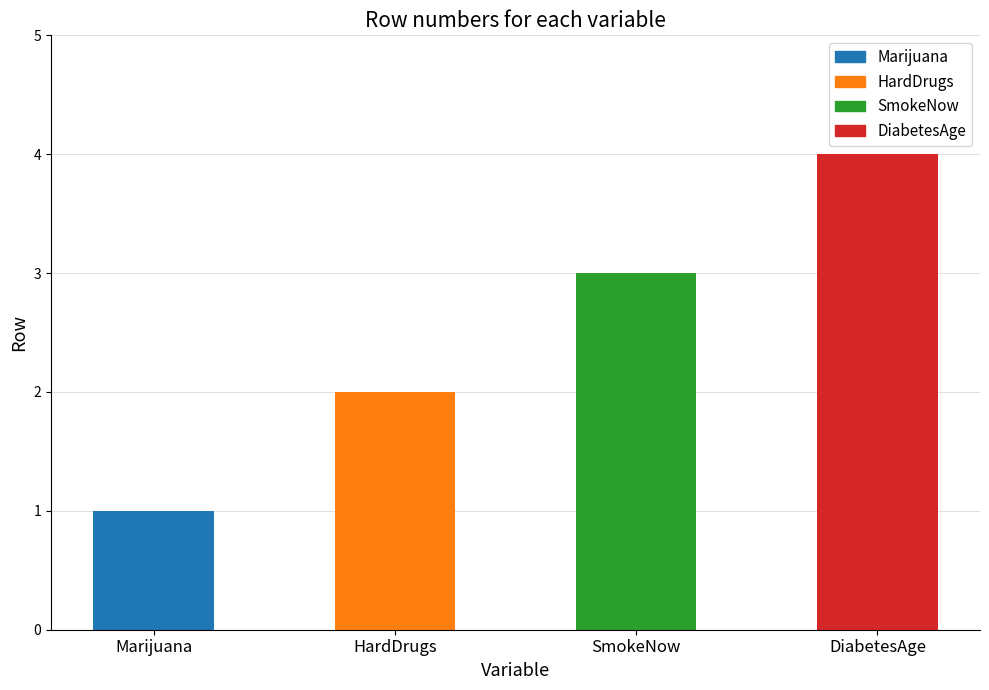

How many categories are shown in the chart?

4